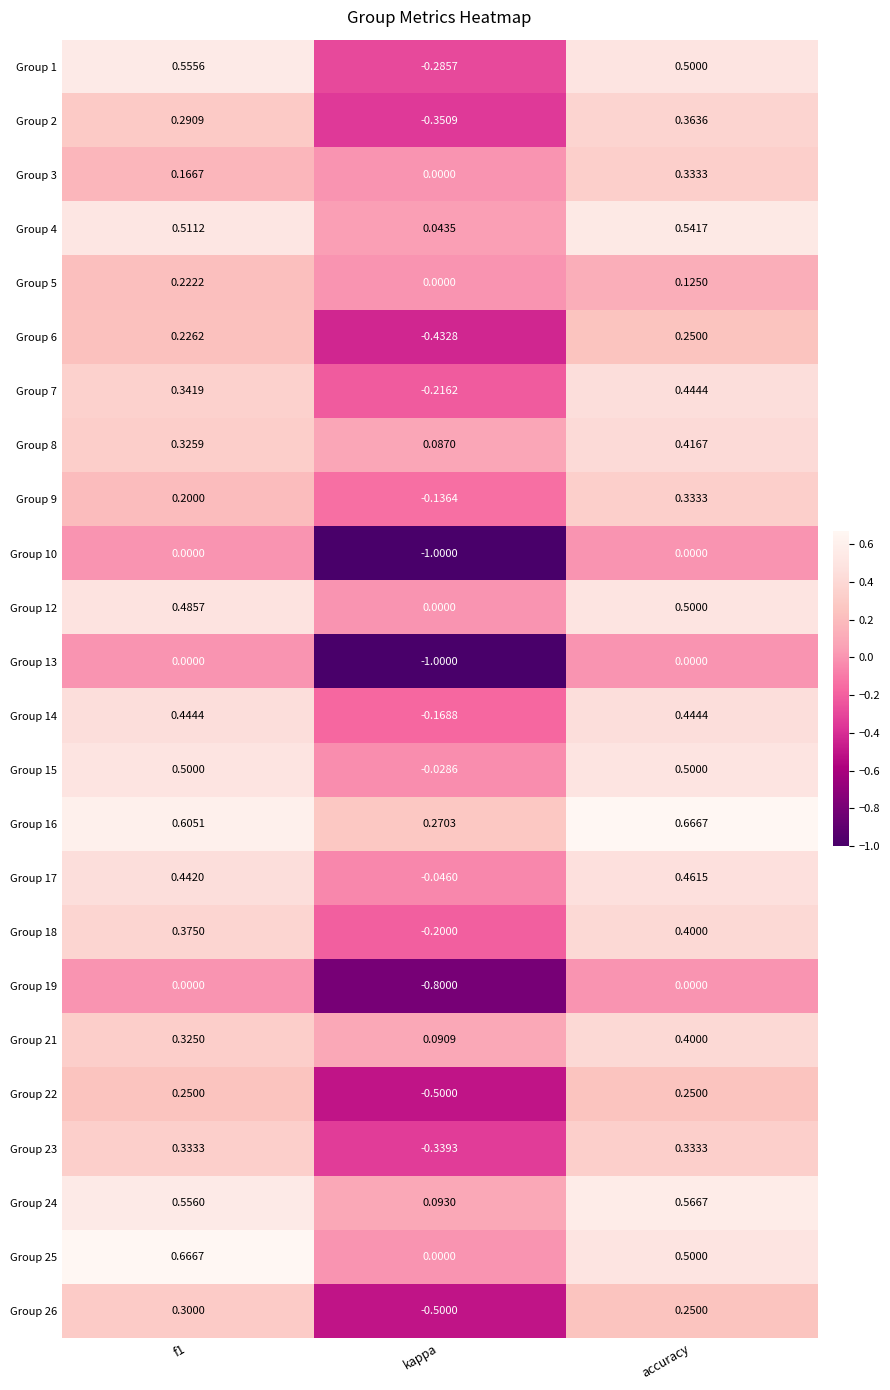

Which series has the largest total across all categories?

Group 16